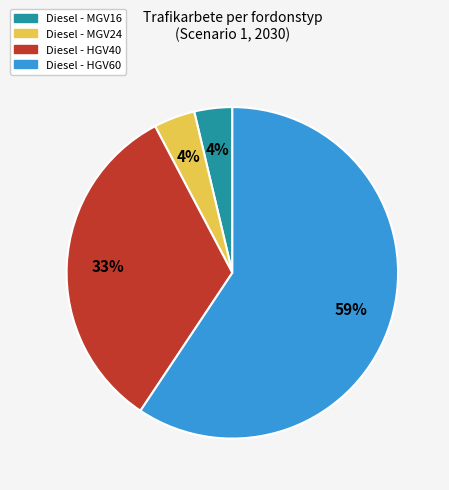

Count the number of slices in the pie.

4